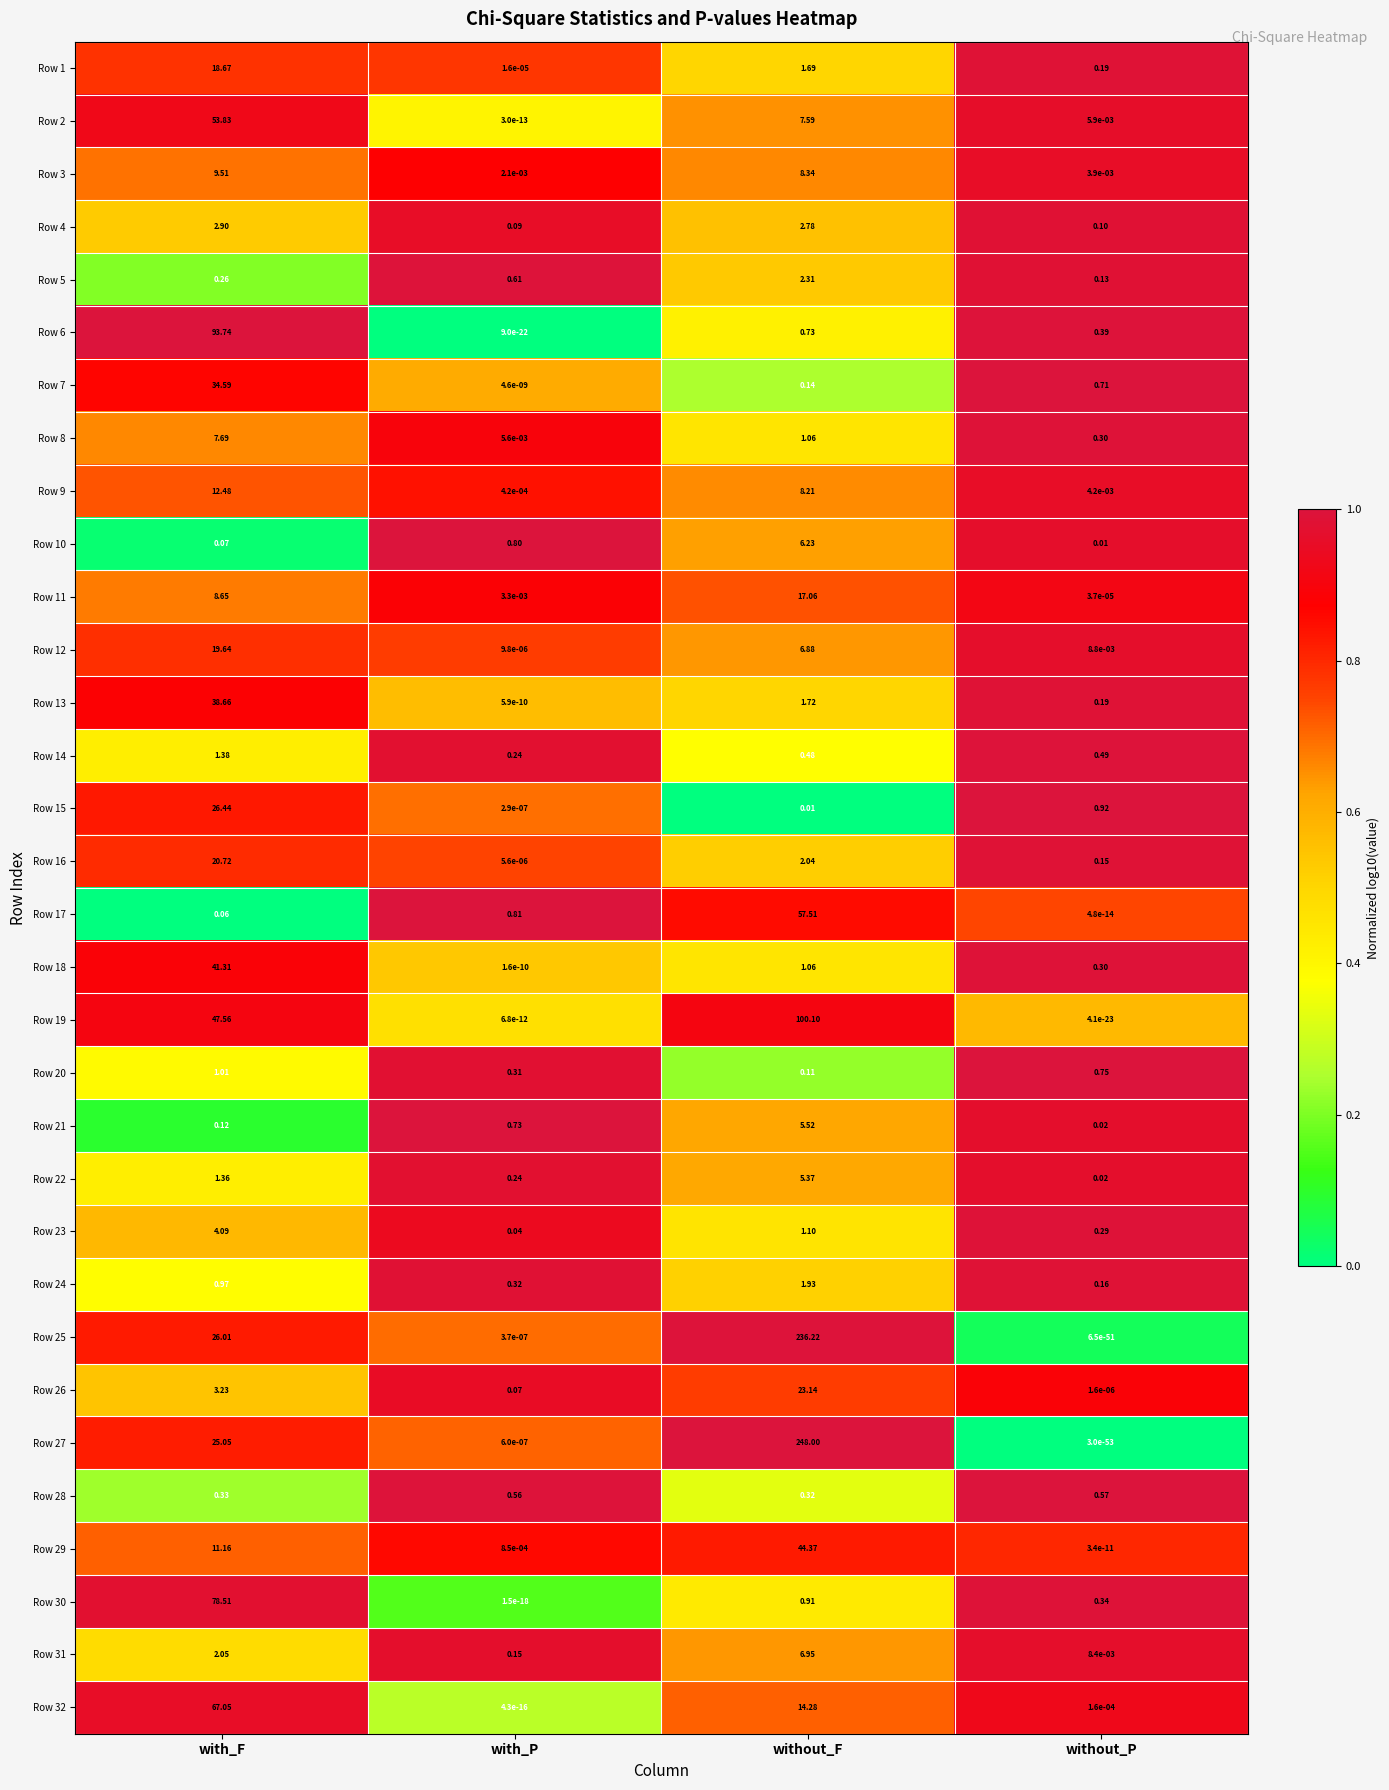

At which label does Row 29 reach its peak?

without_F